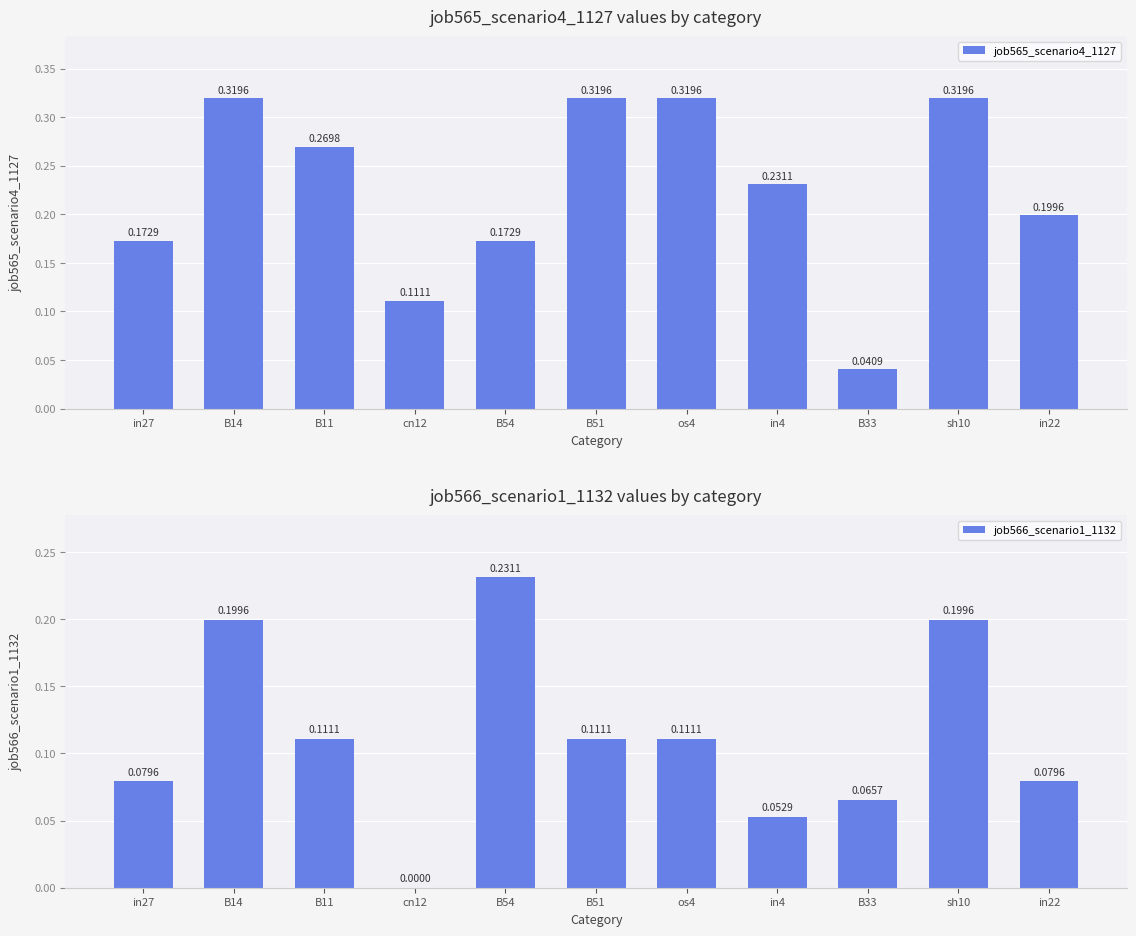

What is the label of the 11th bar from the right?

in27